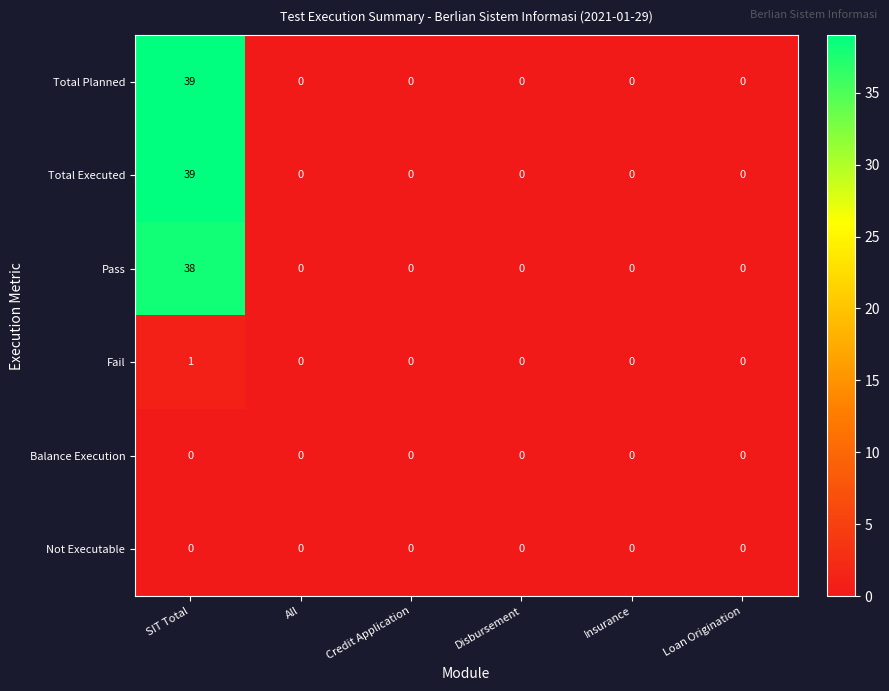

Which label corresponds to the largest value in the chart?

SIT Total